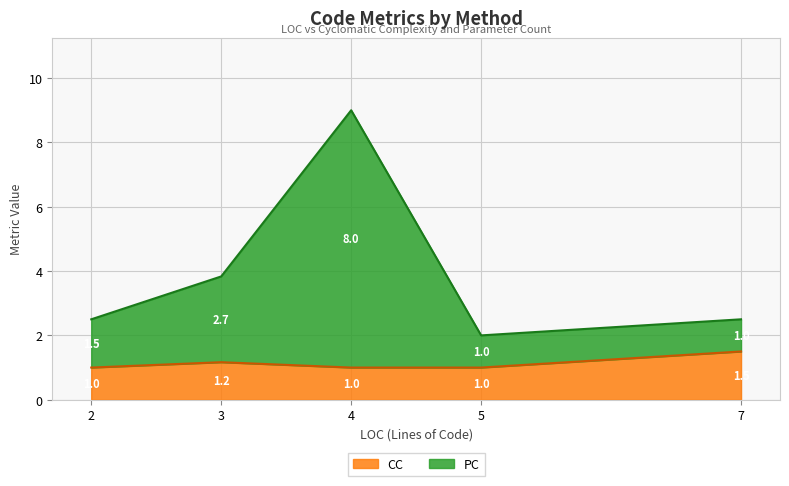

Which has a higher value, 4 or 3?

4